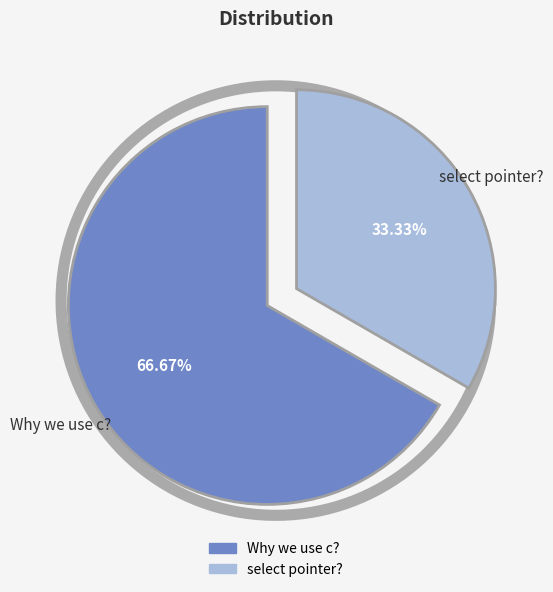

What is the total percentage of select pointer? and Why we use c??

100.0%